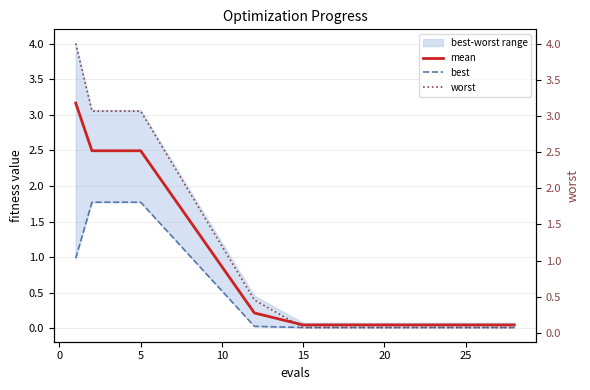

What is the highest value of the mean series?

3.2